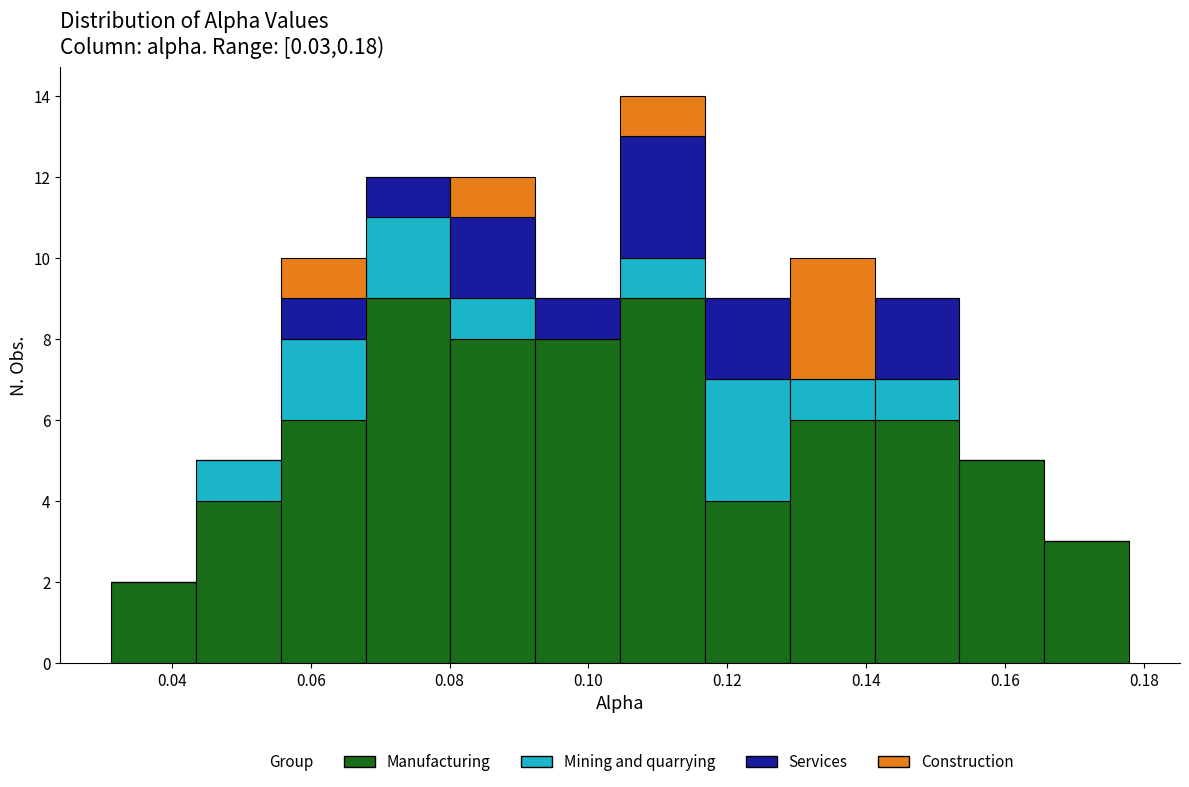

Reading left to right, transcribe this chart: for each stacked bar, give the range it covers on the x-axis and its total height. Neither the bar edges nor the heights are printed on the chart, so give them approximately, as read against the axes.

0.032 to 0.044: 2
0.044 to 0.056: 5
0.056 to 0.068: 10
0.068 to 0.080: 12
0.080 to 0.092: 12
0.092 to 0.104: 9
0.104 to 0.116: 14
0.116 to 0.130: 9
0.130 to 0.142: 10
0.142 to 0.154: 9
0.154 to 0.166: 5
0.166 to 0.178: 3